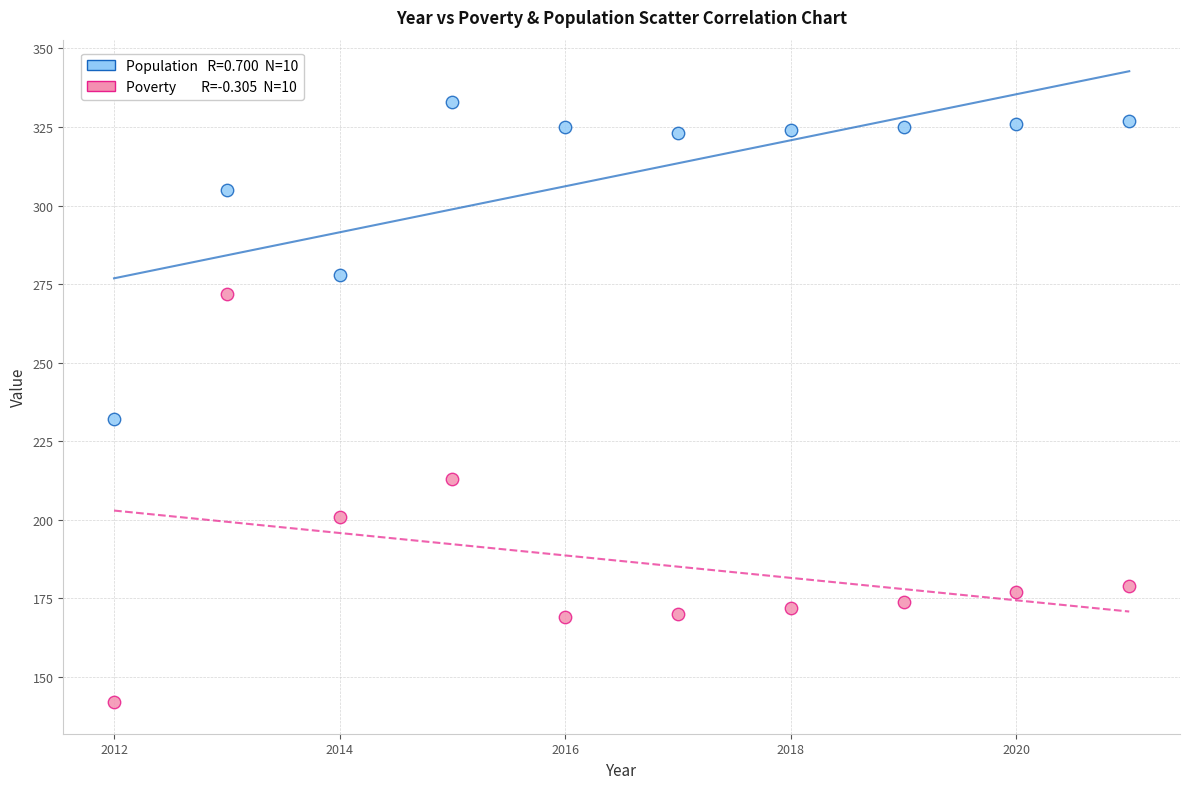

Across all data points, what is the range of X values (max minus min)?

9